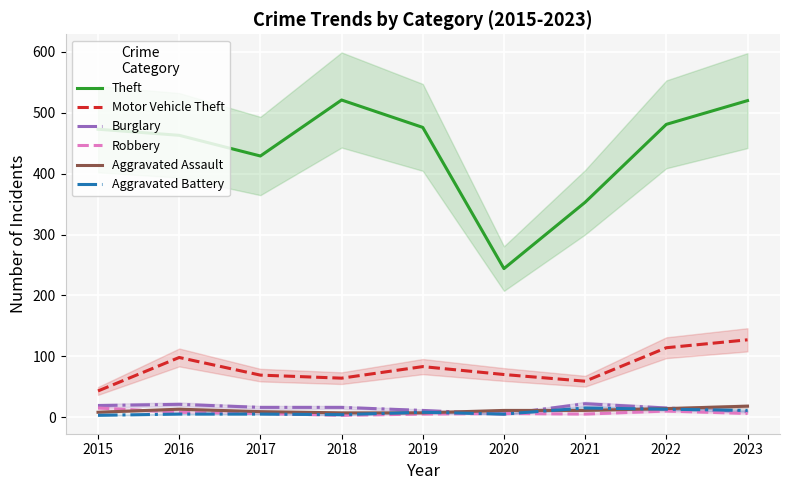

Reading right to left, what are all the values shown in this chart?

Theft: 520	481	353	244	476	521	429	463	473
Motor Vehicle Theft: 127	114	59	70	83	64	69	98	43
Burglary: 9	15	22	5	11	16	16	21	19
Robbery: 6	10	5	6	5	3	6	8	15
Aggravated Assault: 18	14	11	11	7	7	9	13	8
Aggravated Battery: 11	13	15	5	8	4	5	5	3